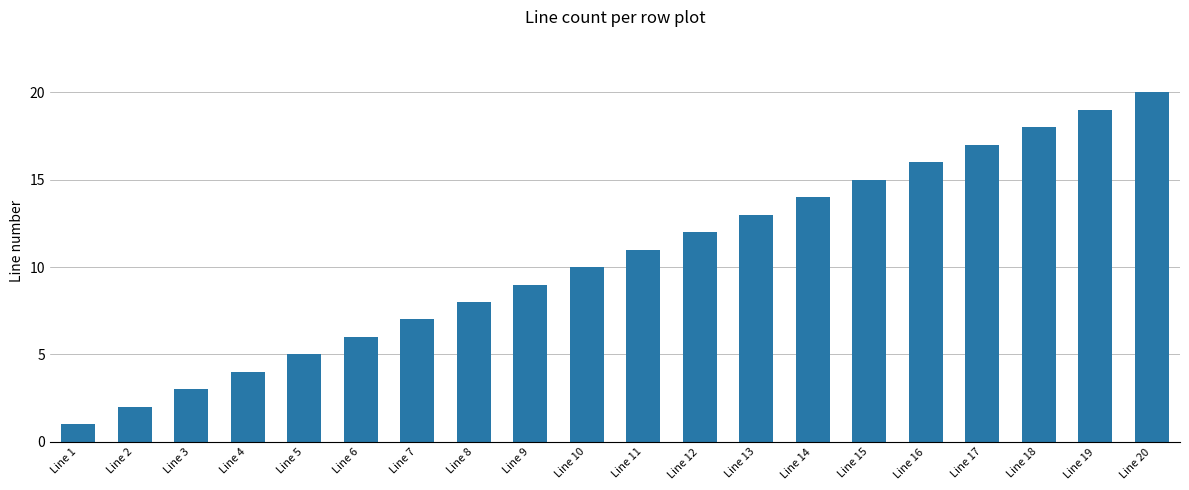

At which label is the value closest to 10?

Line 10